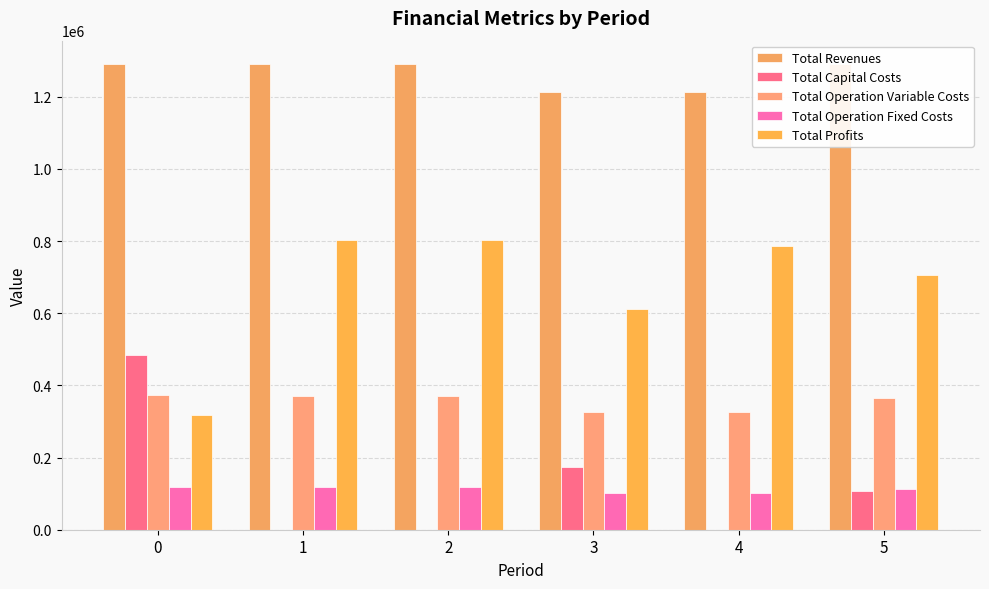

Rank the series by their maximum value, from highest to lowest.

Total Revenues, Total Profits, Total Capital Costs, Total Operation Variable Costs, Total Operation Fixed Costs